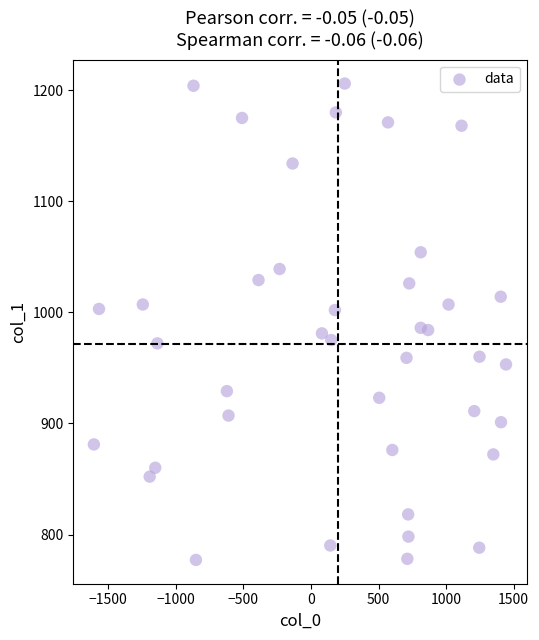

What is the range of Y values (max minus min)?

429.0